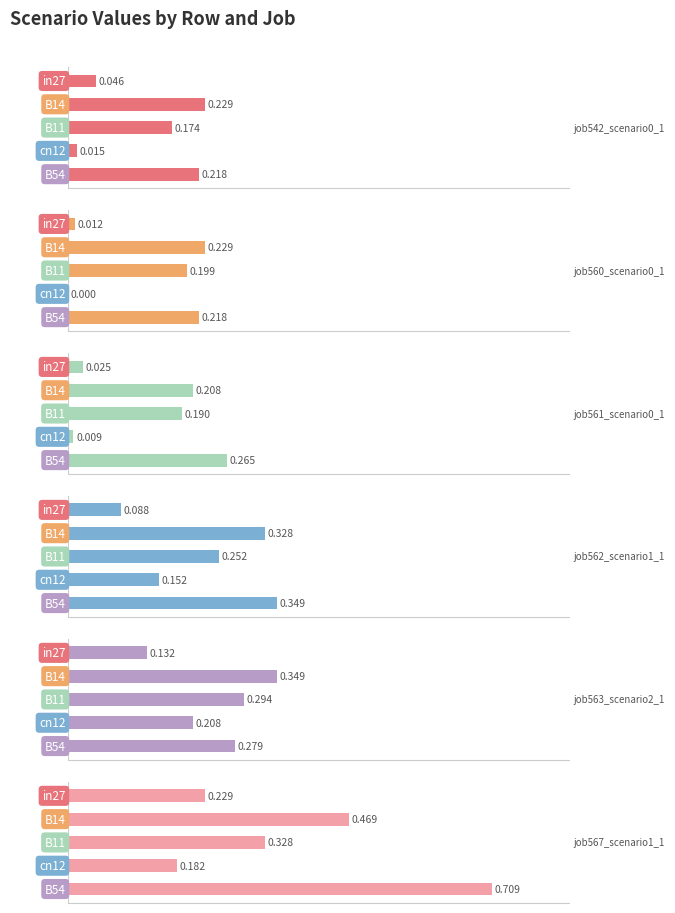

What is the sum of all job560_scenario0_1114 values?

0.7